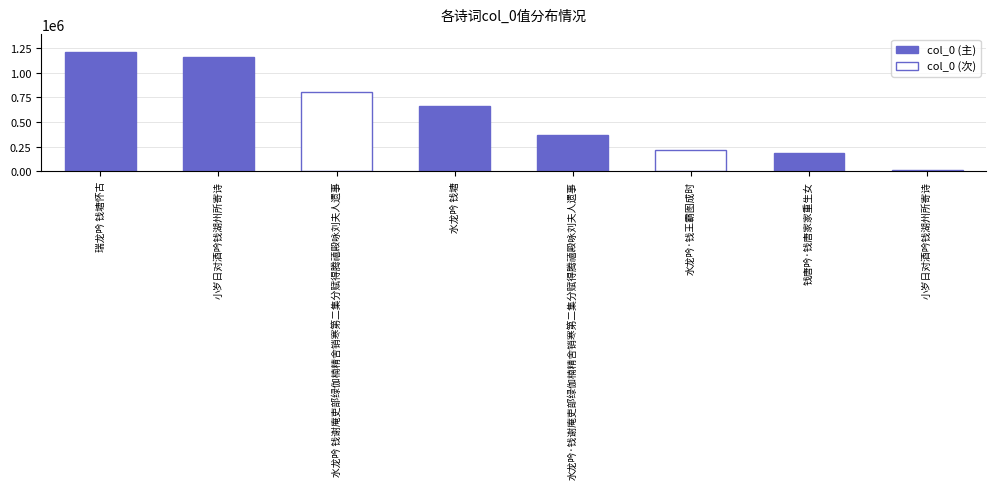

Is it true that the value at 小岁日对酒吟钱湖州所寄诗 is 2076451?

False